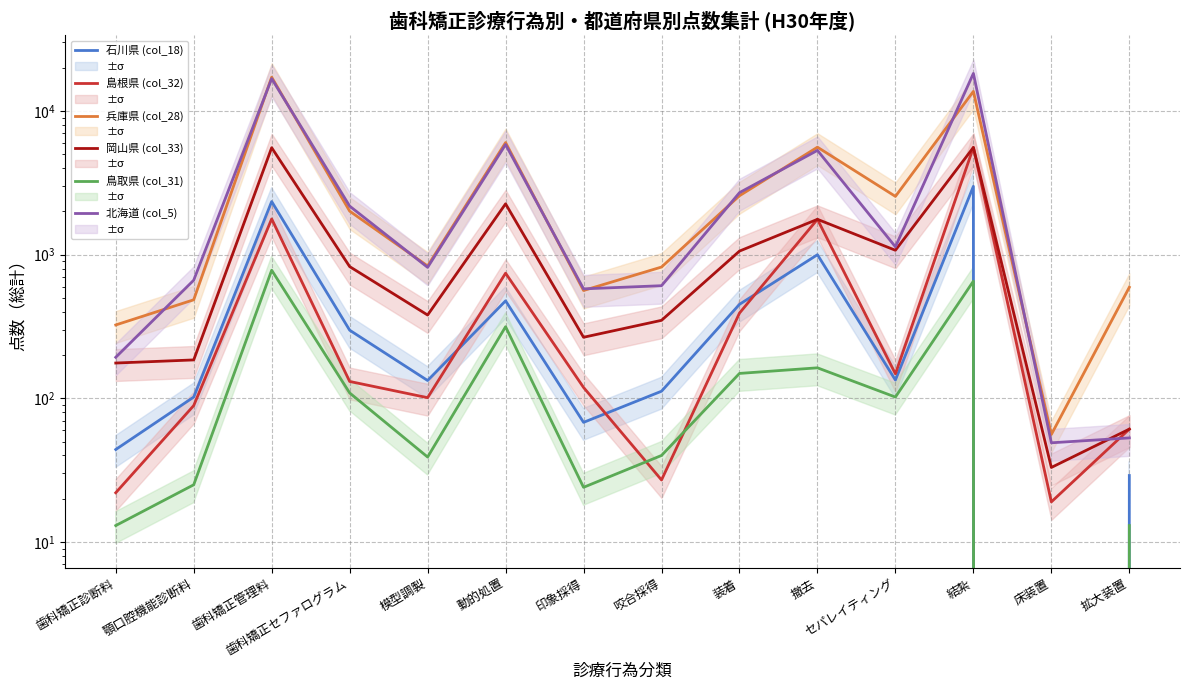

Which category has the highest value in the 鳥取県 (col_31) series?

歯科矯正管理料